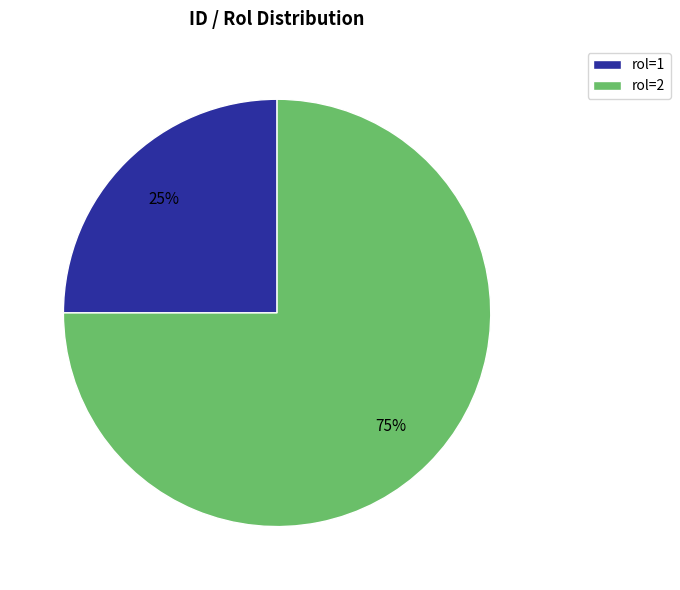

To the nearest percent, what portion does rol=1 represent?

25%